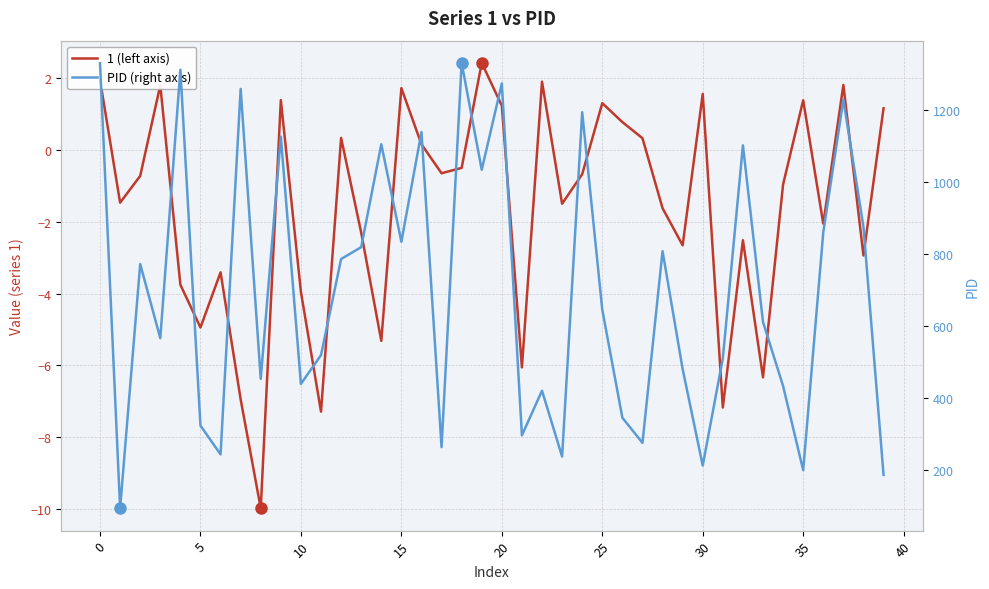

What is the maximum value for PID (right axis)?

1331.0